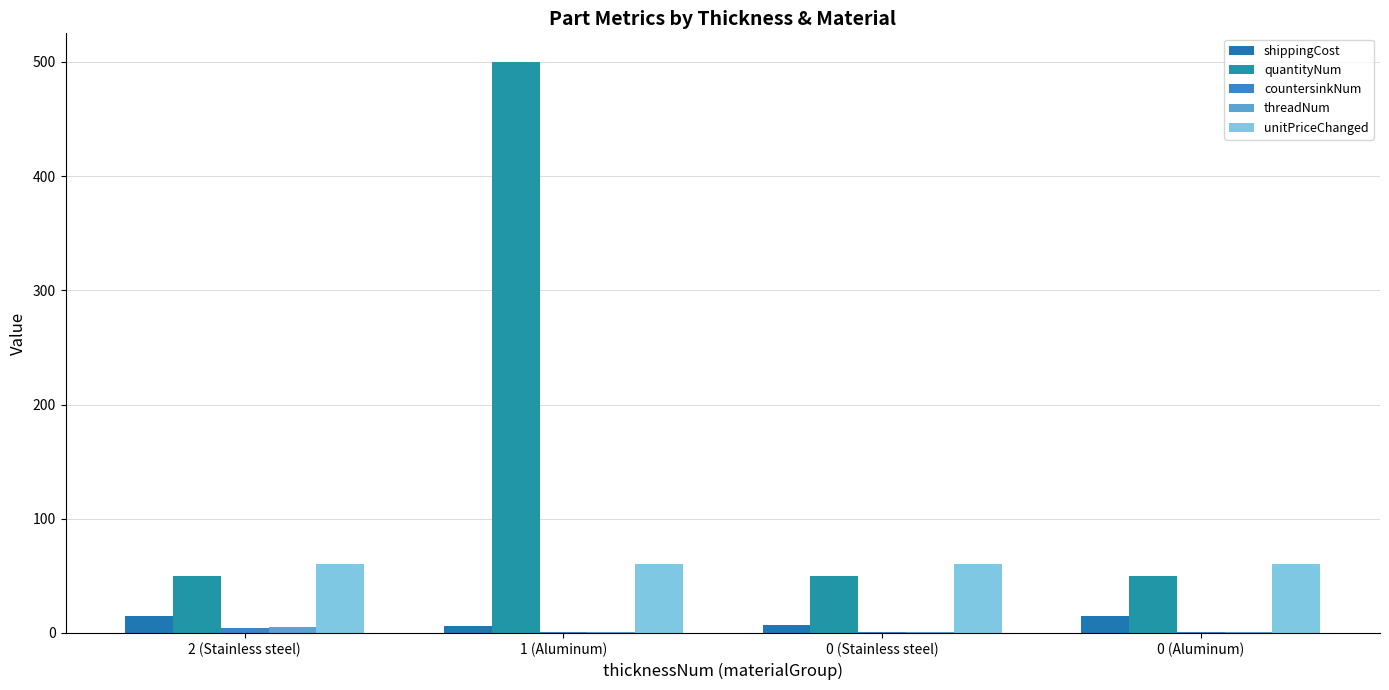

True or false: threadNum has a value of 1 at 0 (Stainless steel).

True